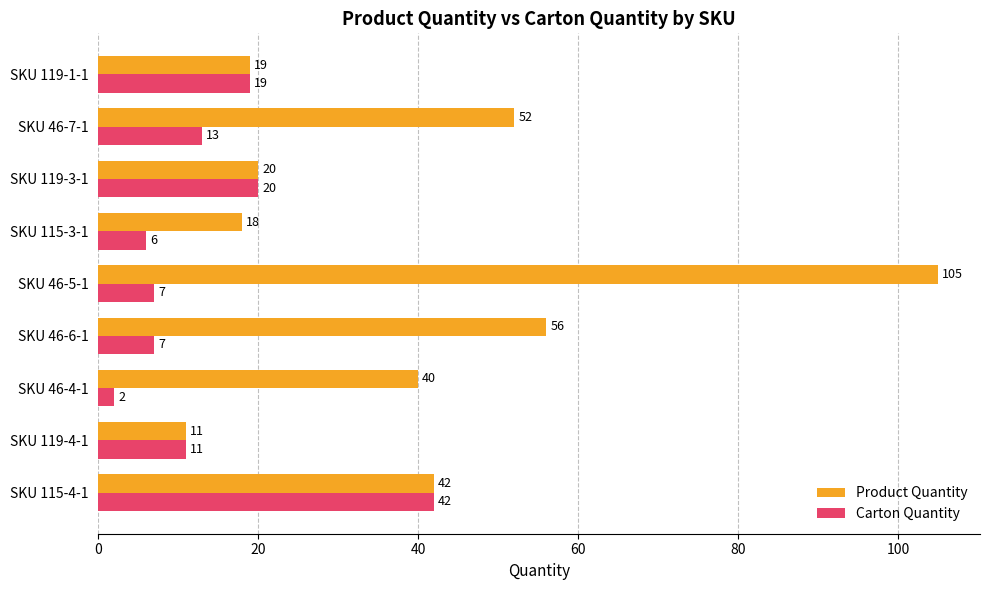

Is it true that Carton Quantity equals 3 at SKU 119-4-1?

False